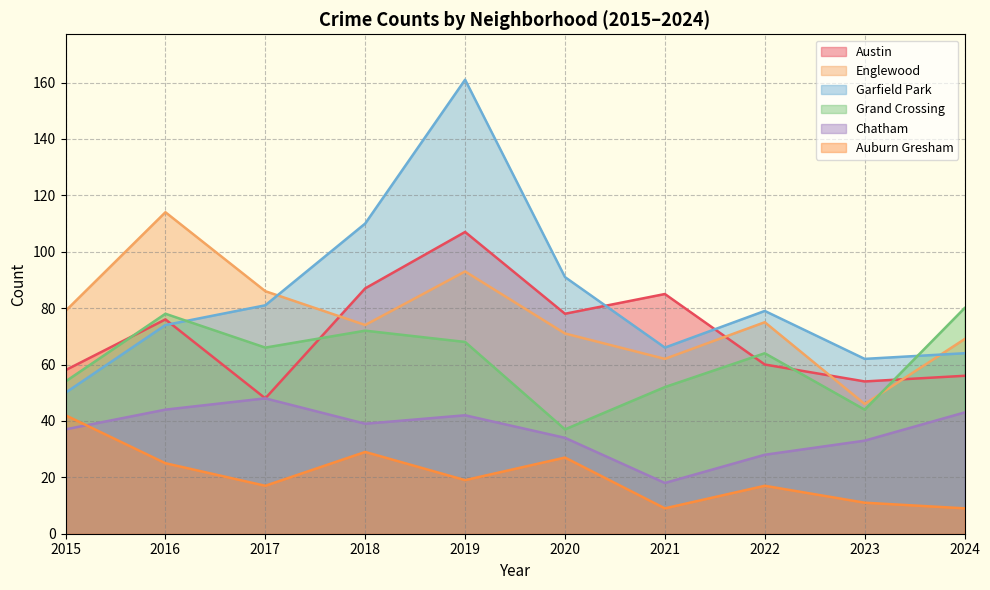

Is it true that Englewood equals 51 at 2016?

False